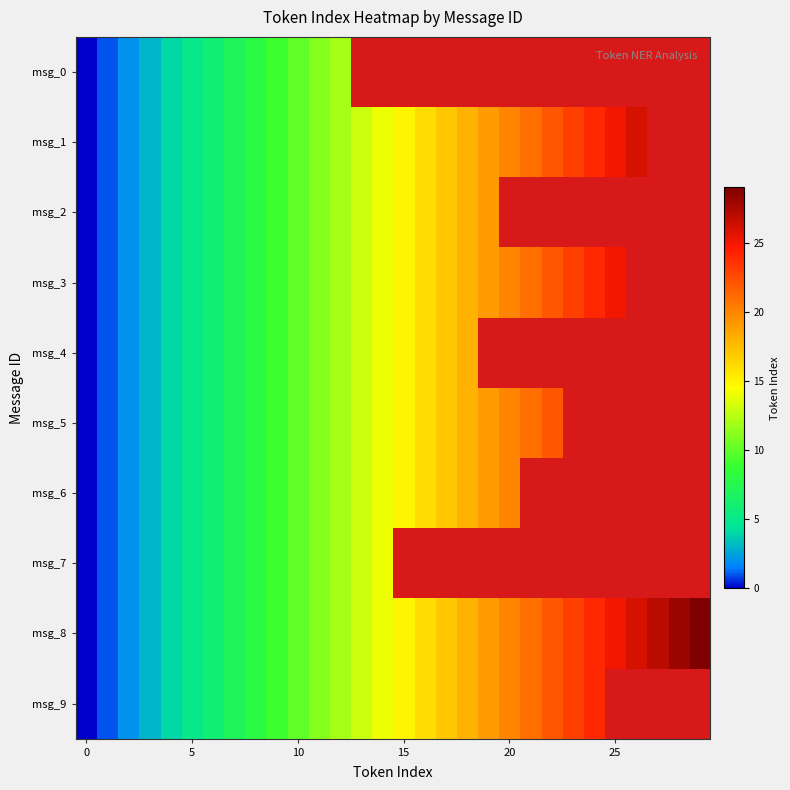

How many data points in msg_1 are less than 15?

15